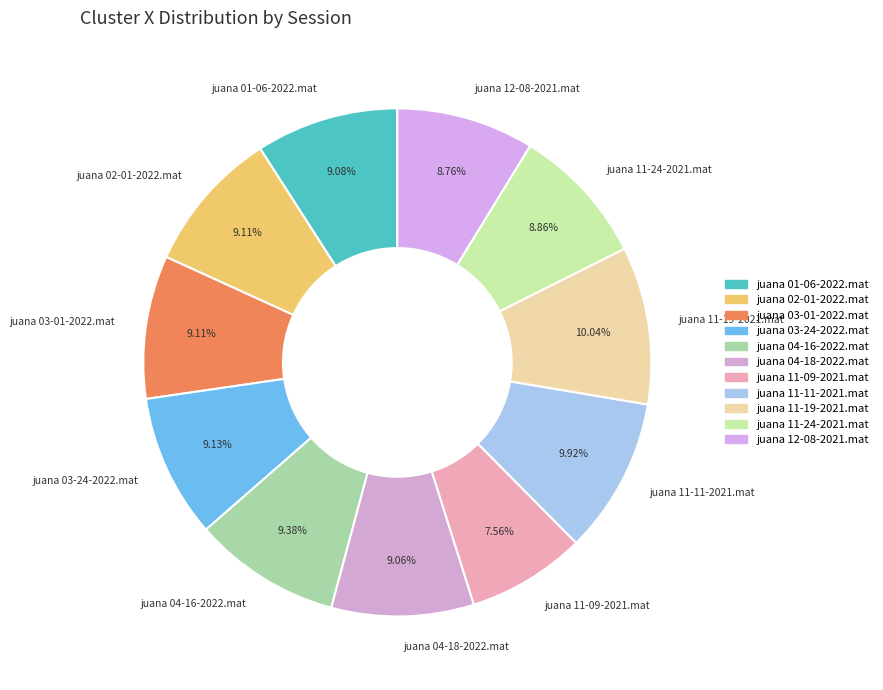

Combined, do juana 12-08-2021.mat and juana 11-19-2021.mat account for over 50%?

No